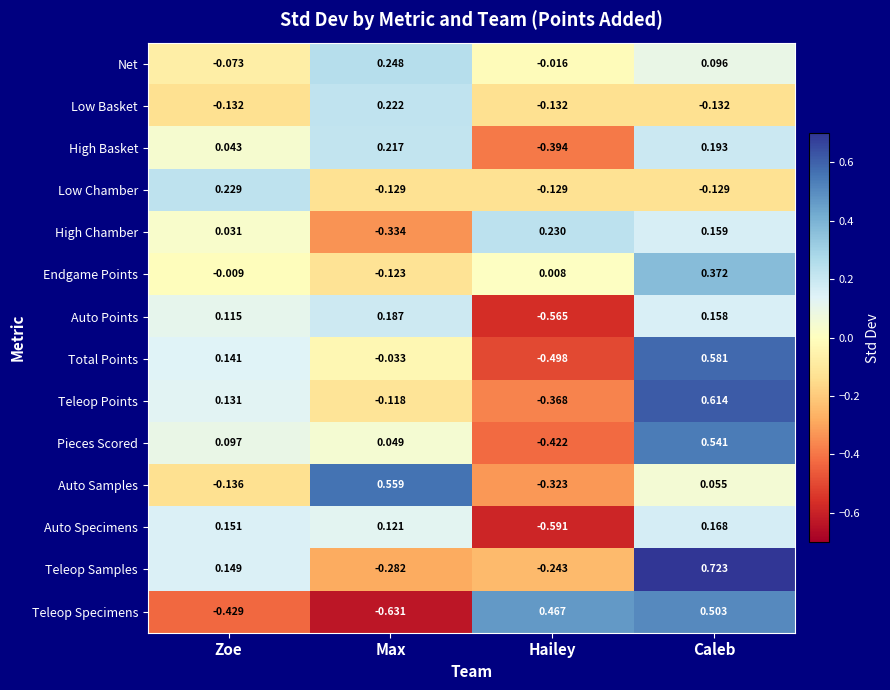

At which category is the sum across all series the highest?

Caleb